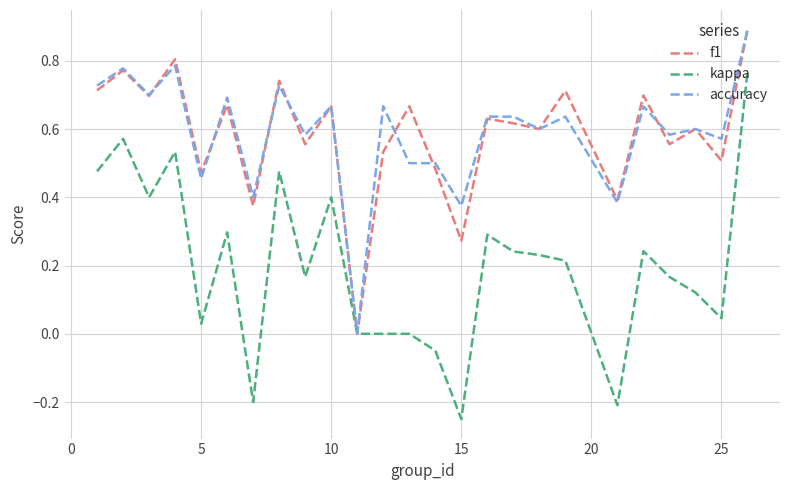

Which series has the largest range (max minus min)?

kappa